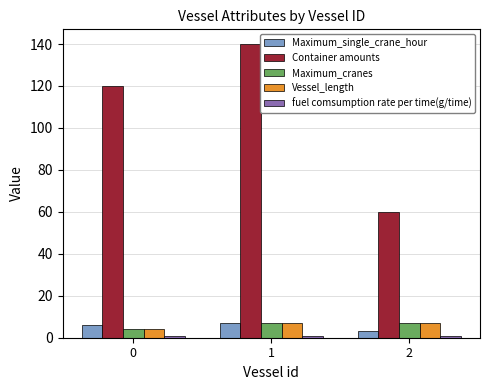

Which series changed the most between 0 and 1?

Container amounts